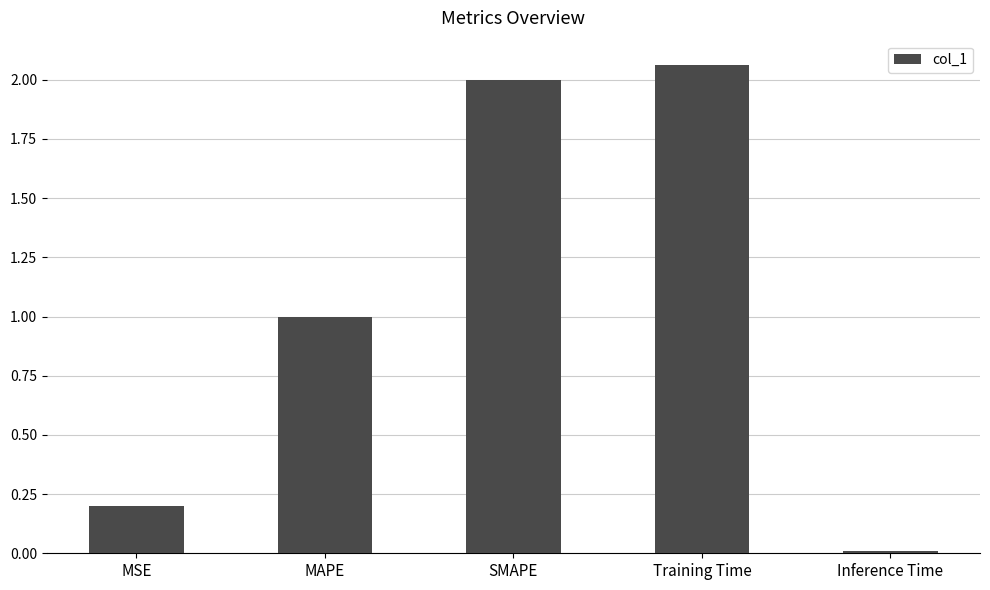

Is it true that the value at Inference Time is 0.0?

True